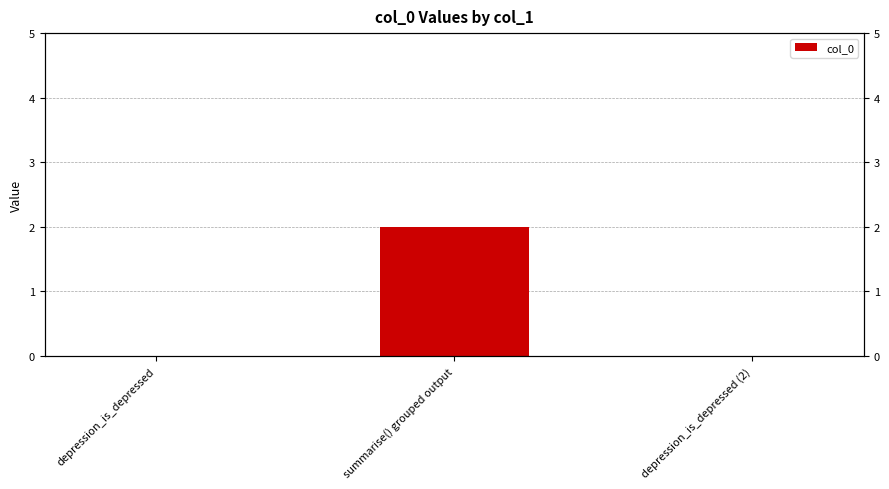

Reading right to left, what are all the values shown in this chart?

0	2	0